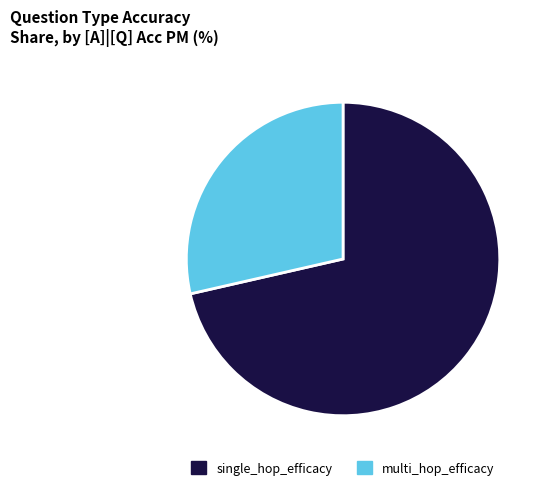

True or false: single_hop_efficacy accounts for 64% of the total.

False